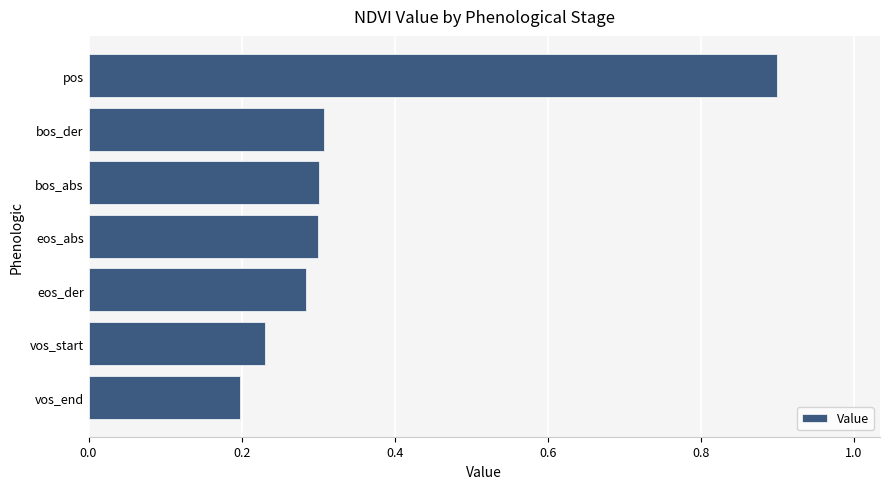

Which has a higher value, pos or vos_start?

pos